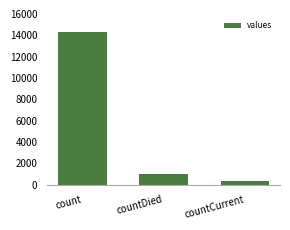

Which category has the highest value across all series?

count